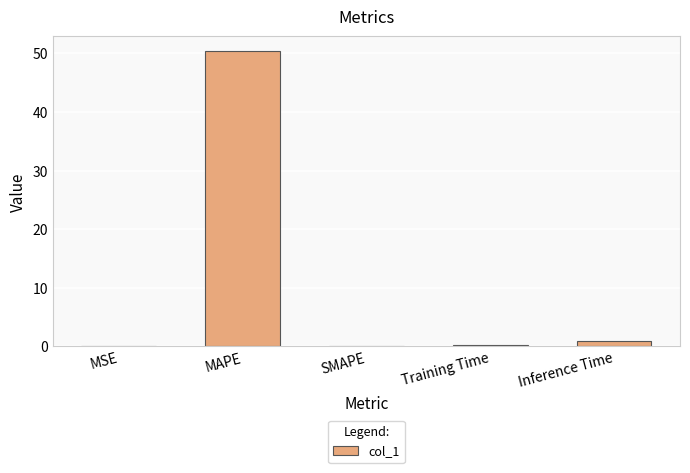

The chart shows a value of -18.6 at SMAPE. True or false?

False